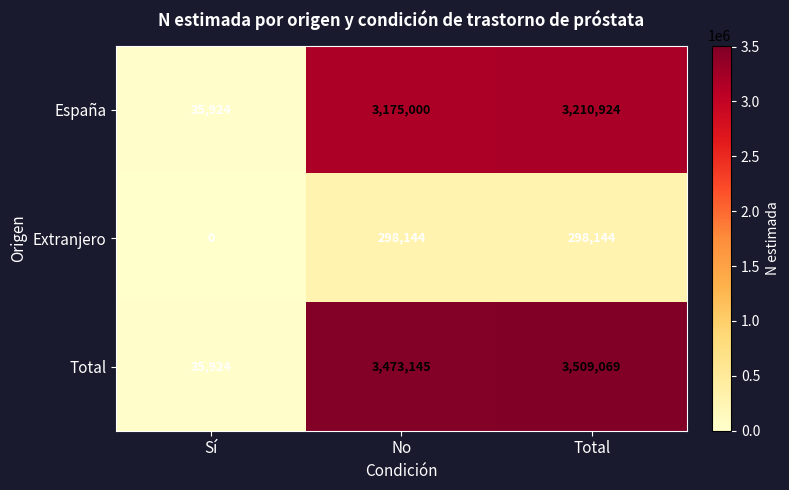

What is the average value of the Extranjero series?

198763